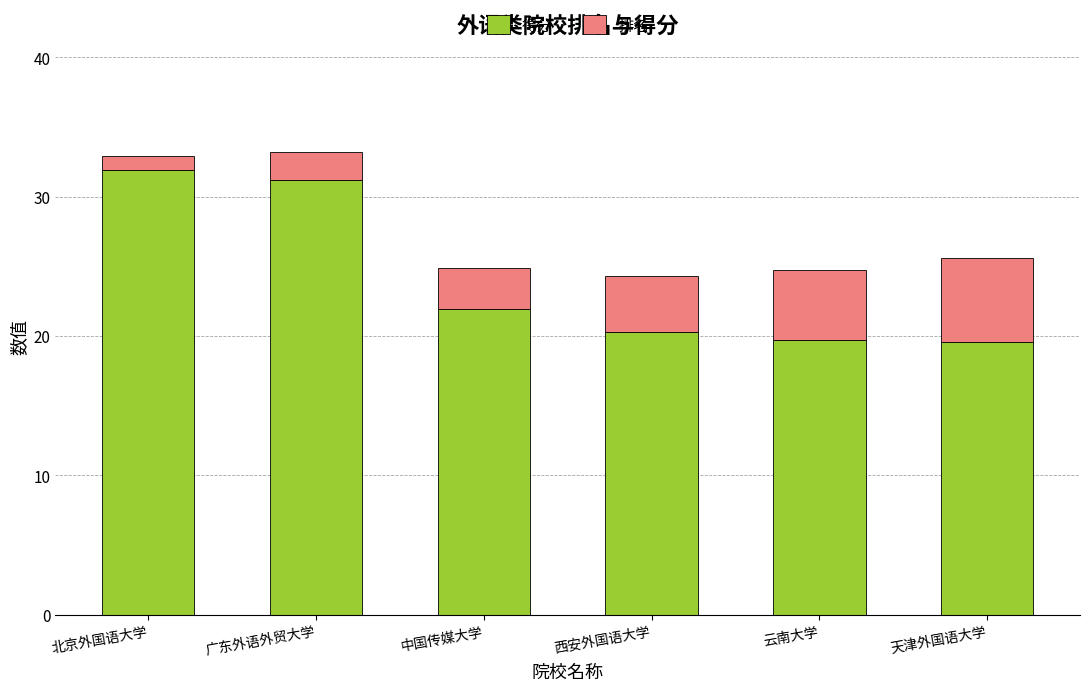

What is the approximate value of 得分 at 北京外国语大学?

31.9